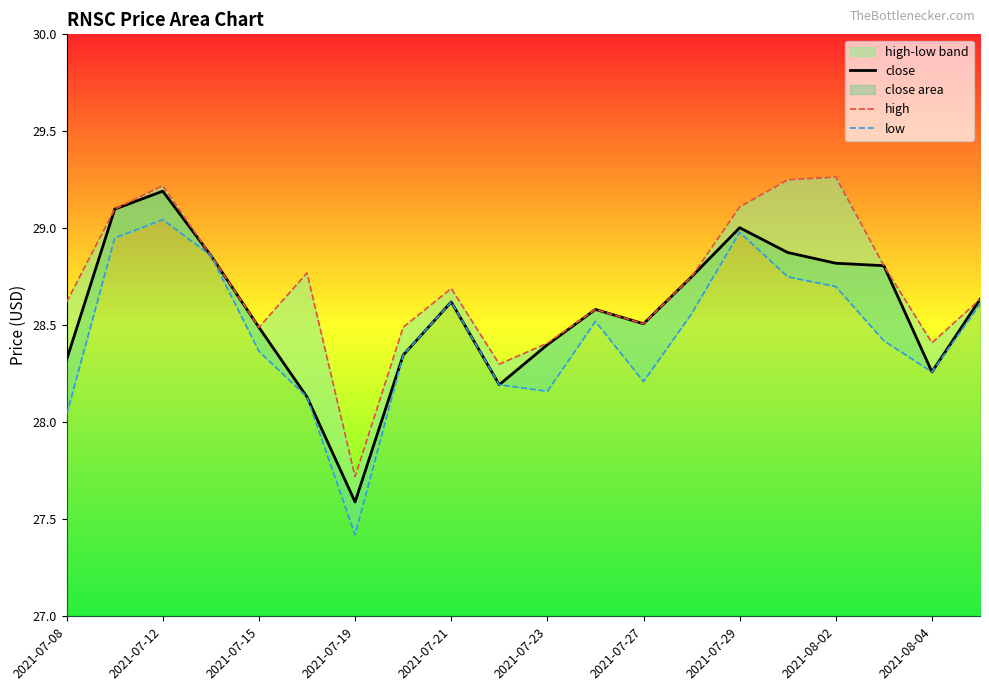

True or false: low and high cross at least once.

False